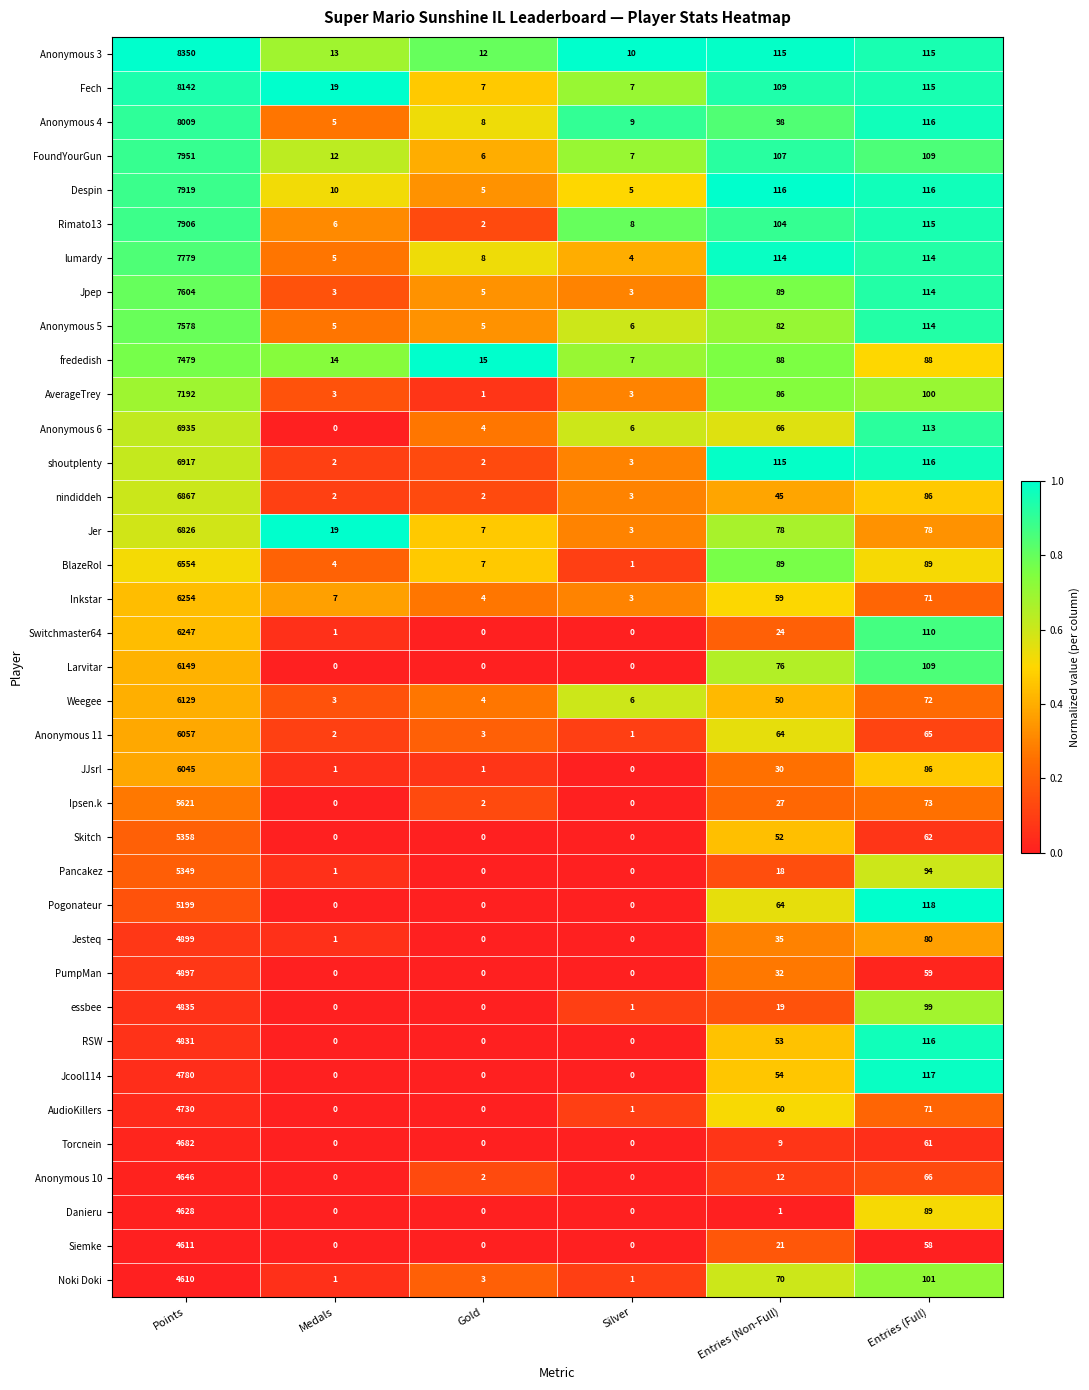

At which label is essbee closest to 2417?

Entries (Full)